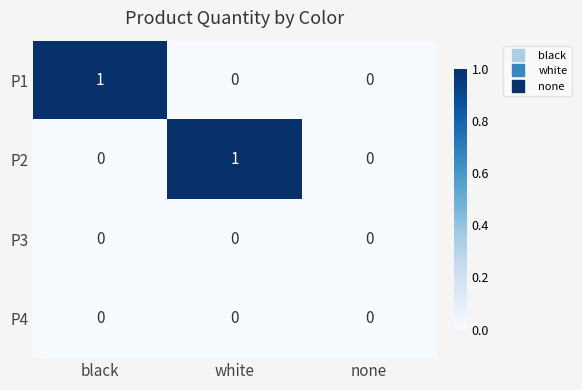

What is the difference between the highest and lowest values at black?

1